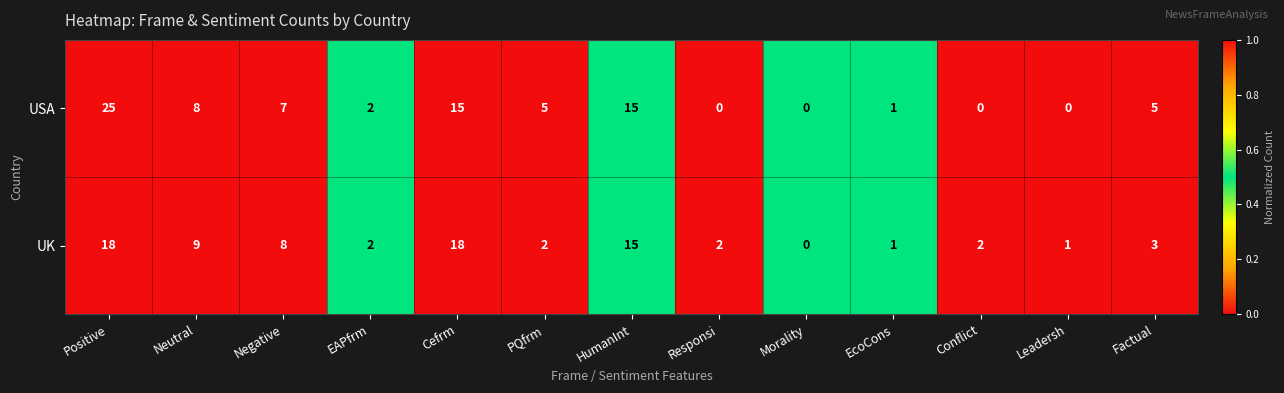

What is the total value across all series at Neutral?

17